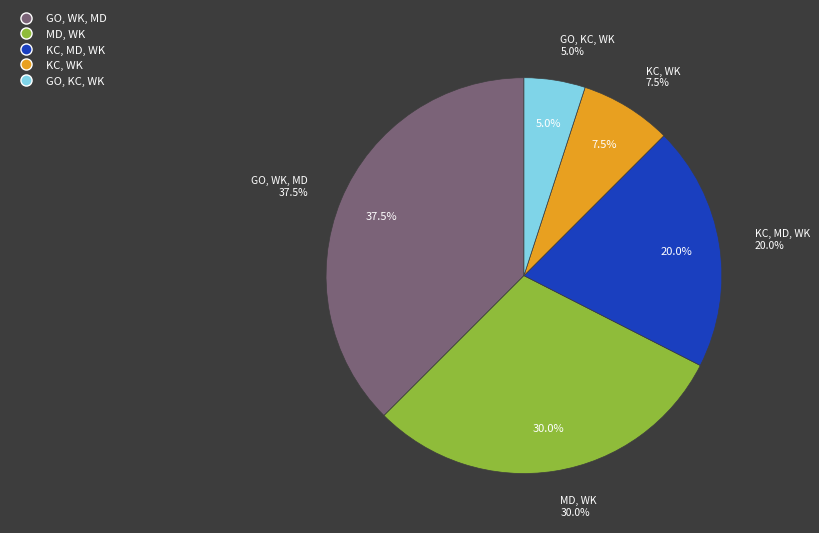

Does GO, WK, MD represent more than half of the total?

No